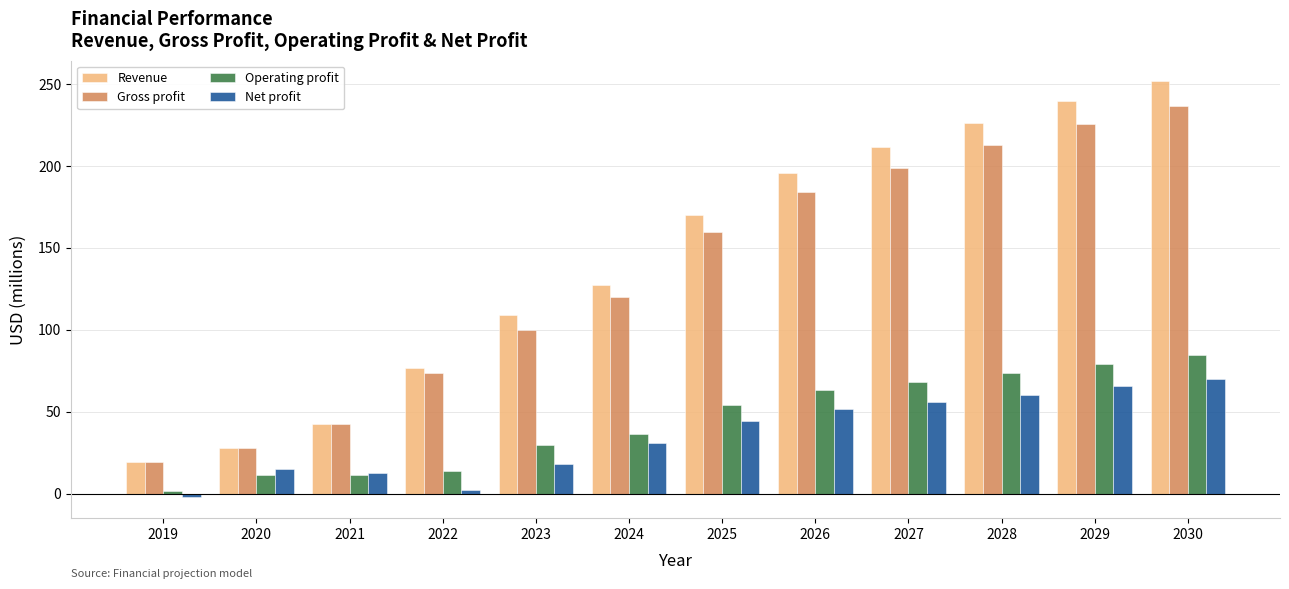

What is the value of the Net profit bar at the 8th from the left?

51.9